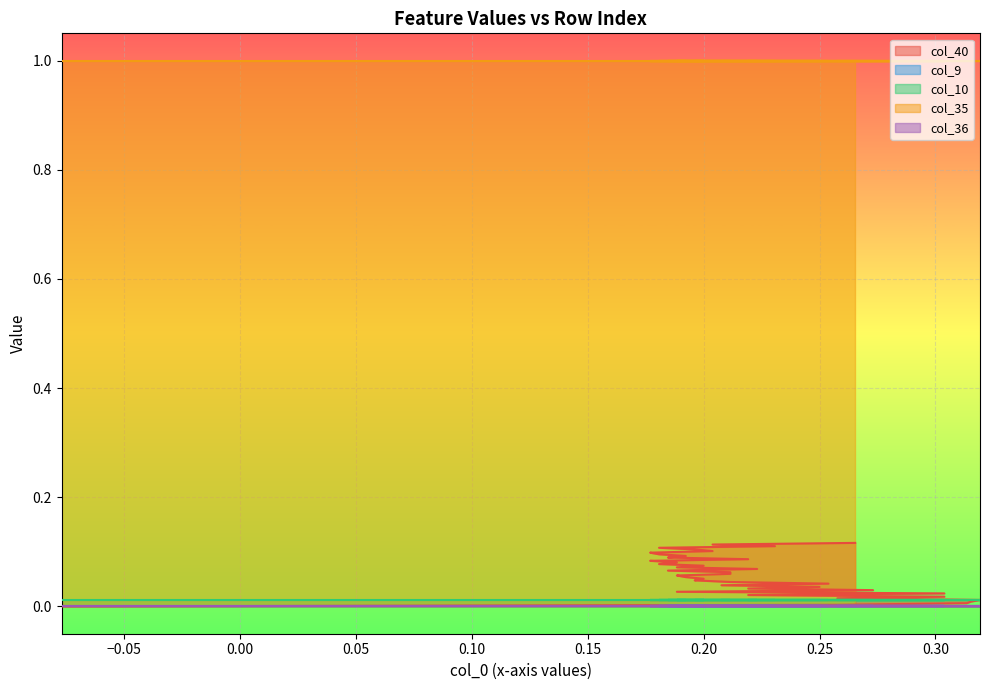

What is the difference between the second highest and minimum values in the col_40 series?

0.1